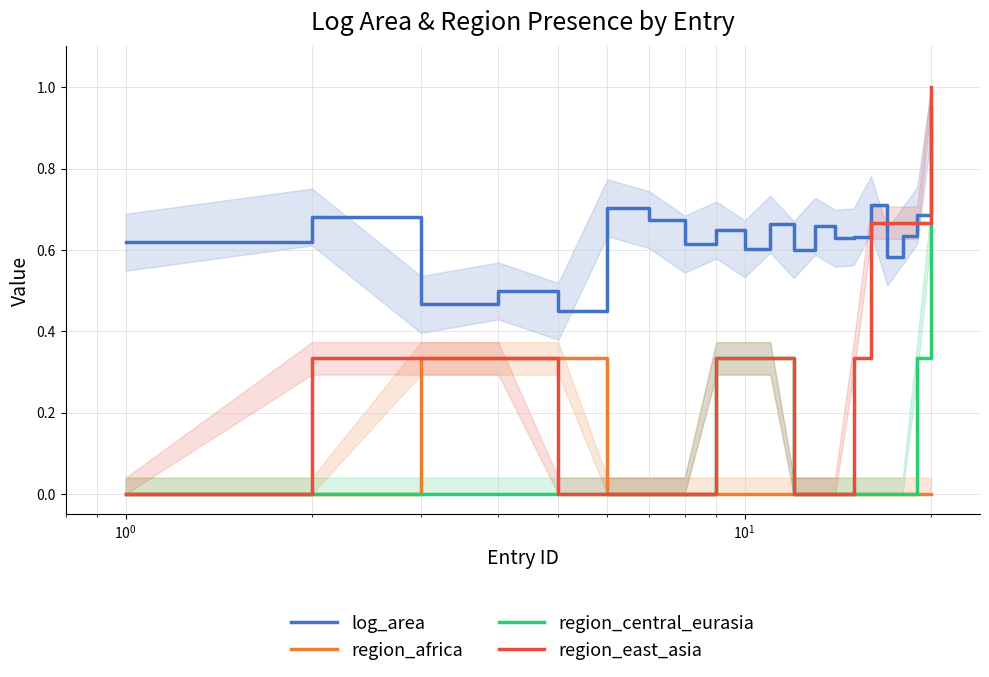

Which series has the widest spread of values?

region_east_asia